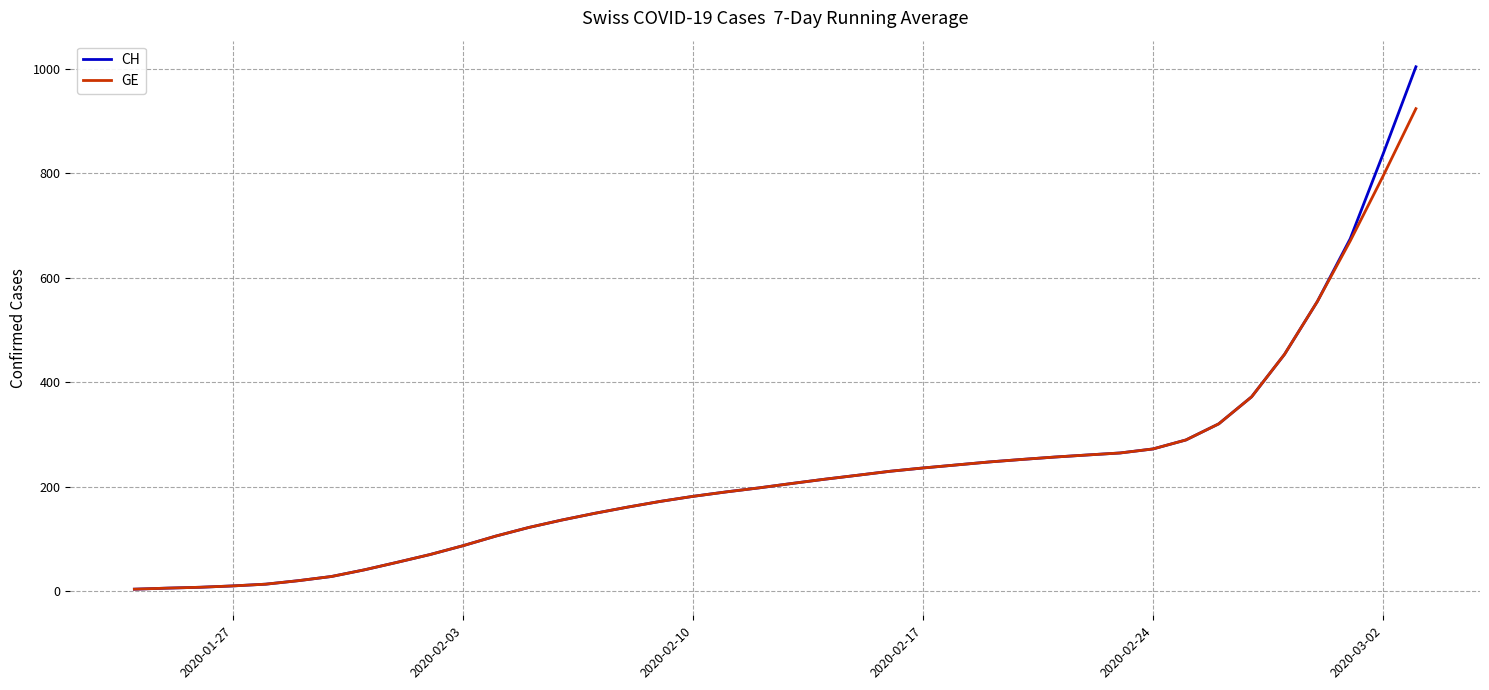

How many series are shown in this chart?

2